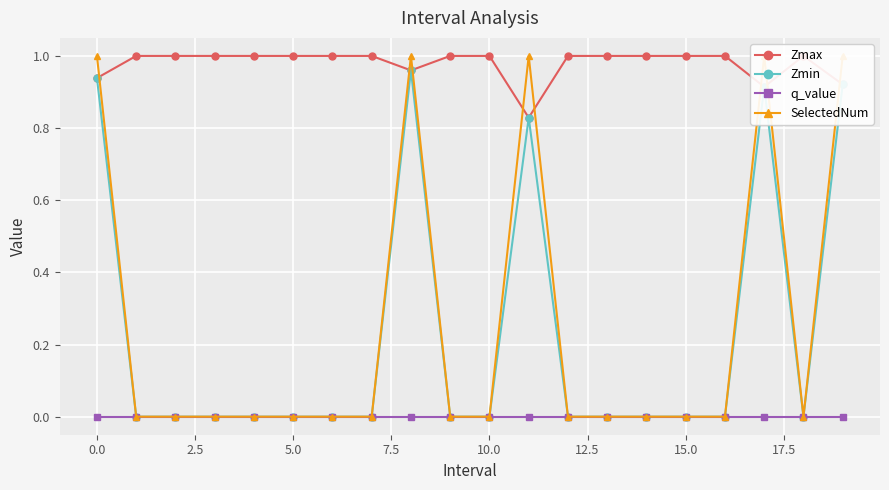

What is the highest value of the Zmax series?

1.0